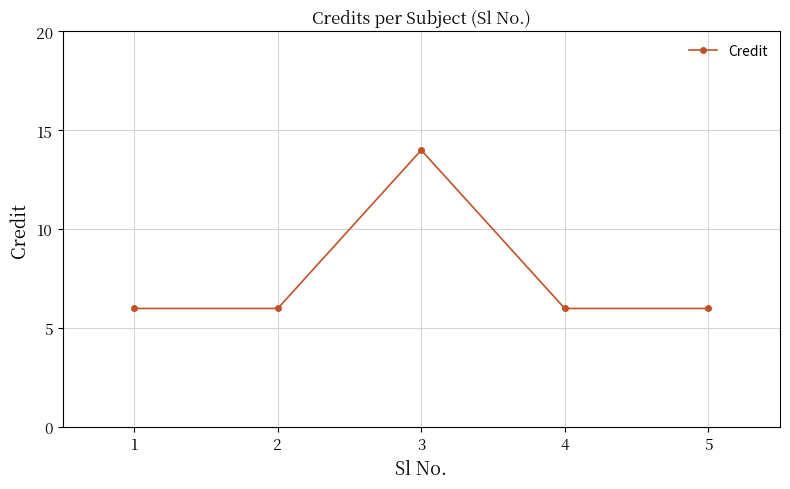

Is it true that the value at 4 is 6?

True